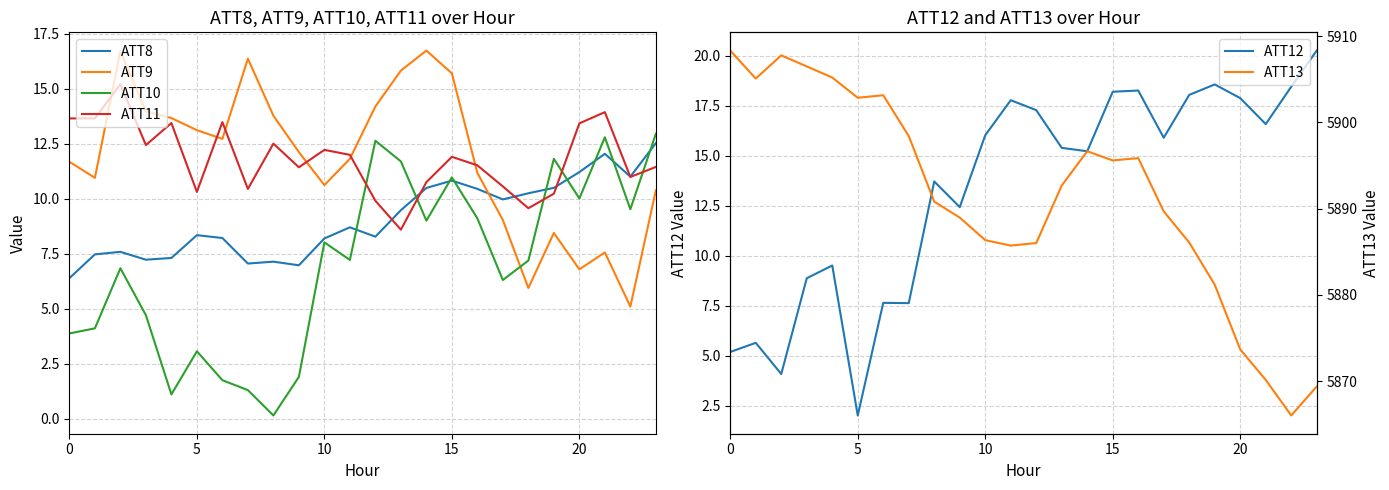

How many intersections are there between ATT12 and ATT9?

3